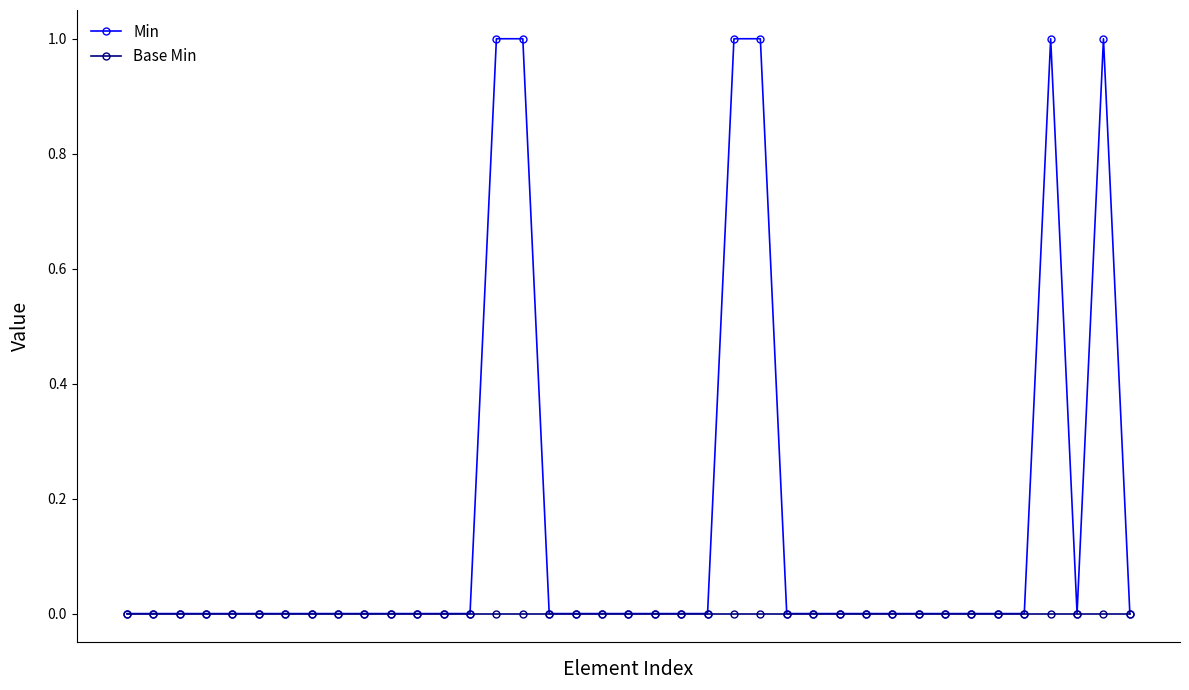

Which series has the largest range (max minus min)?

Min